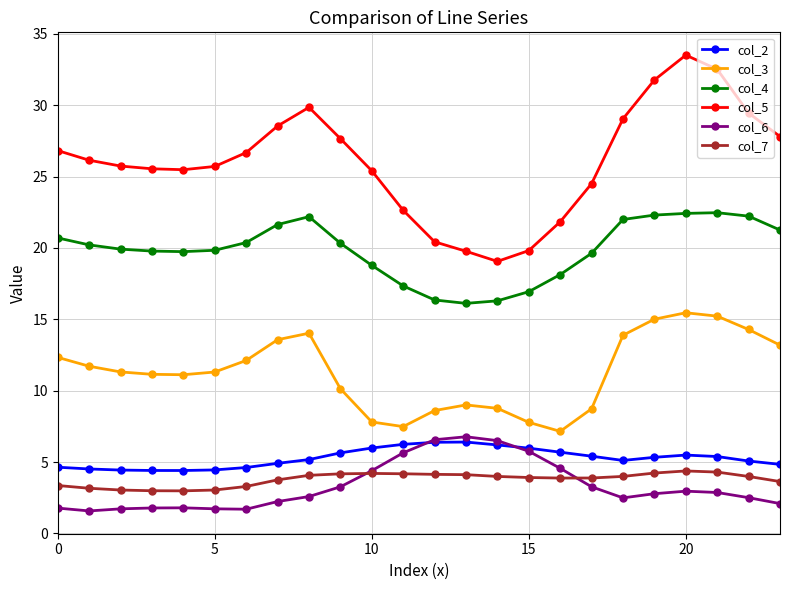

Which series has the widest spread of values?

col_5